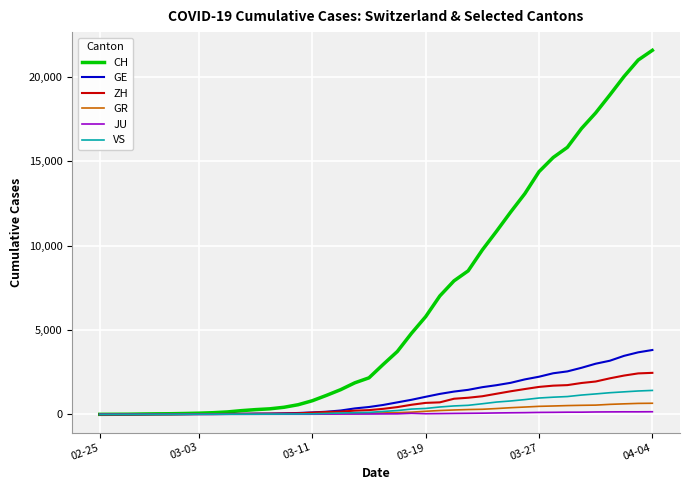

Which series has the largest range (max minus min)?

CH